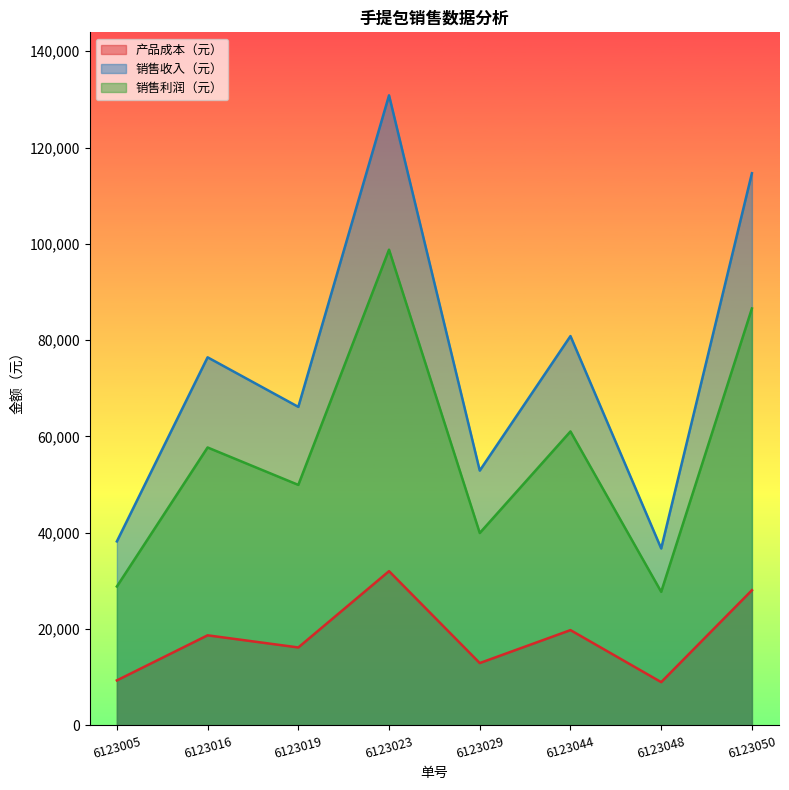

What is the total value across all series at 6123016?

152880